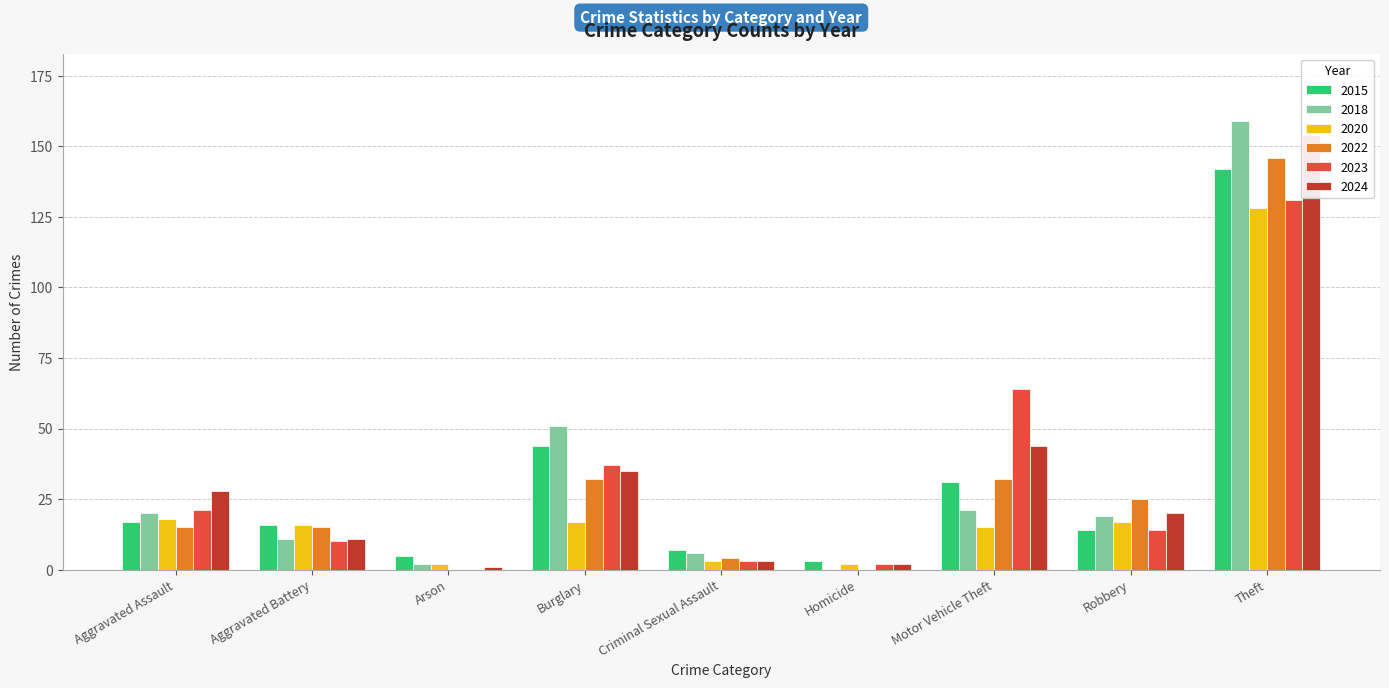

What is the difference between the highest and lowest values at Motor Vehicle Theft?

49